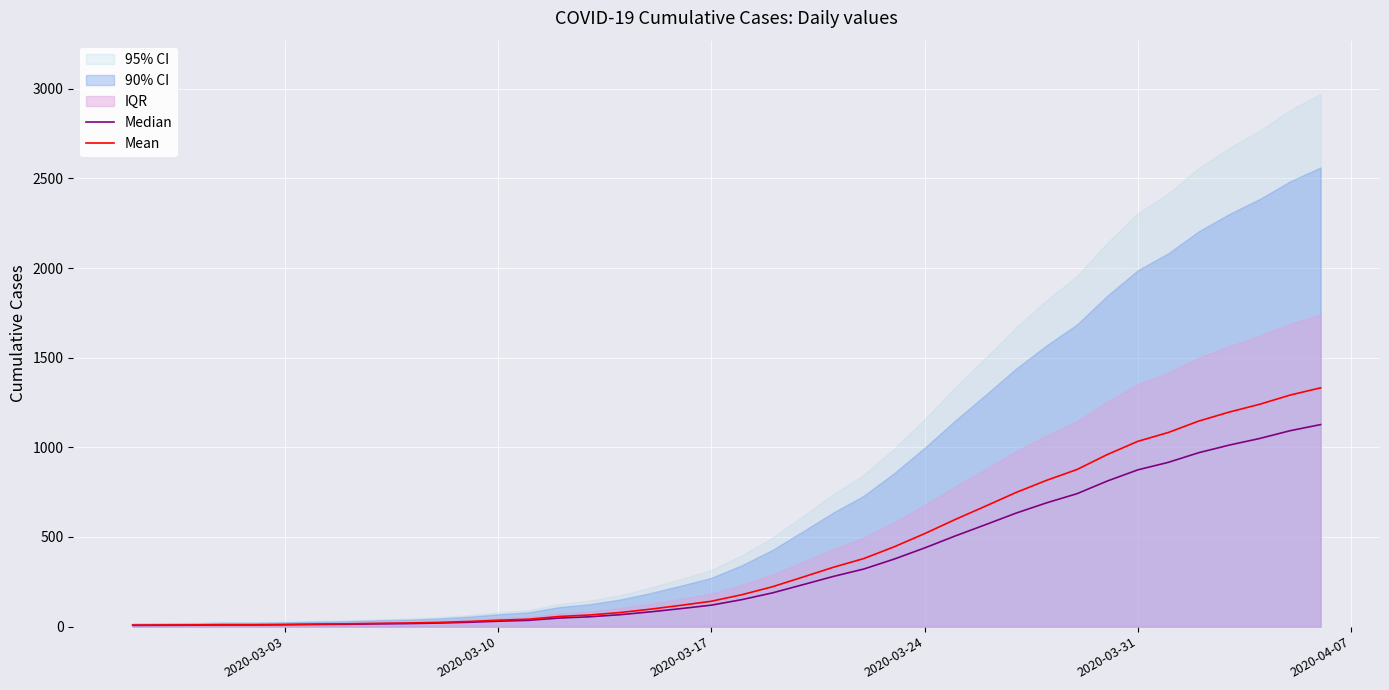

Reading left to right, extract all data points from this chart.

Median: 7.2	7.7	8.2	9.4	9.4	10.5	12.1	13.2	15.4	17.1	19.8	24.2	30.3	35.2	47.9	55.0	66.6	82.5	100.7	119.9	150.7	188.1	233.8	280.0	321.2	376.8	438.9	505.5	568.7	633.1	690.2	741.4	812.4	874.5	916.3	970.2	1012.6	1049.4	1092.9	1127.0
Mean: 8.5	9.1	9.8	11.1	11.1	12.3	14.3	15.6	18.2	20.2	23.4	28.6	35.8	41.6	56.6	65.0	78.7	97.5	119.0	141.7	178.1	222.3	276.2	330.9	379.6	445.2	518.7	597.4	672.1	748.1	815.8	876.2	960.1	1033.5	1082.9	1146.6	1196.7	1240.2	1291.5	1331.9